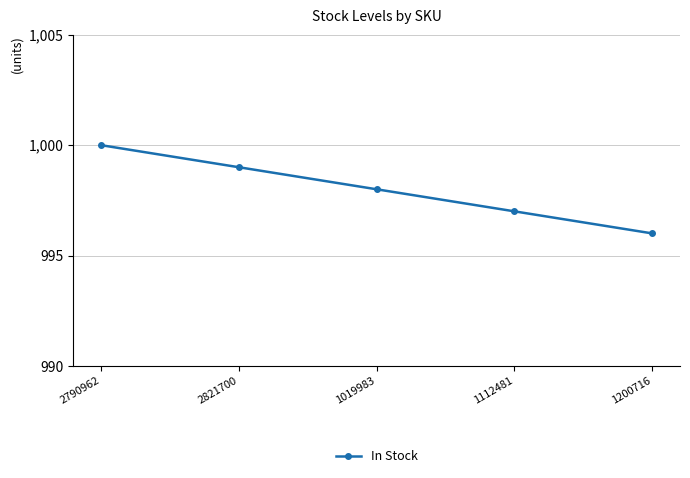

Rank the categories by value from lowest to highest.

1200716, 1112481, 1019983, 2821700, 2790962